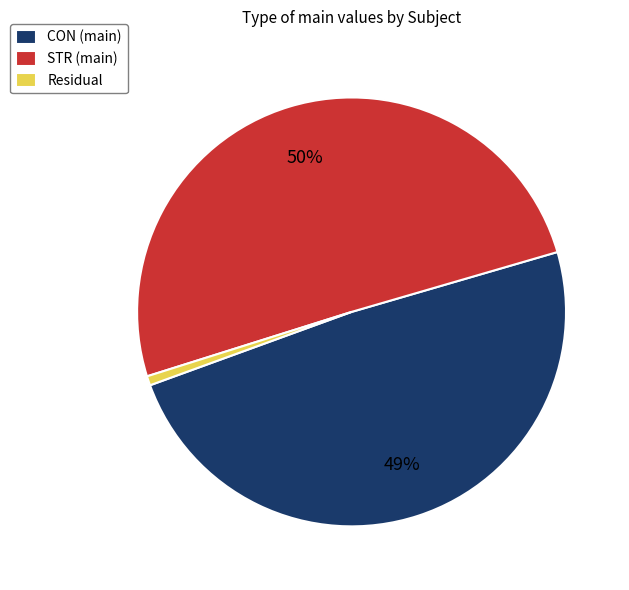

Do CON (main) and STR (main) together represent more than half of the pie?

Yes